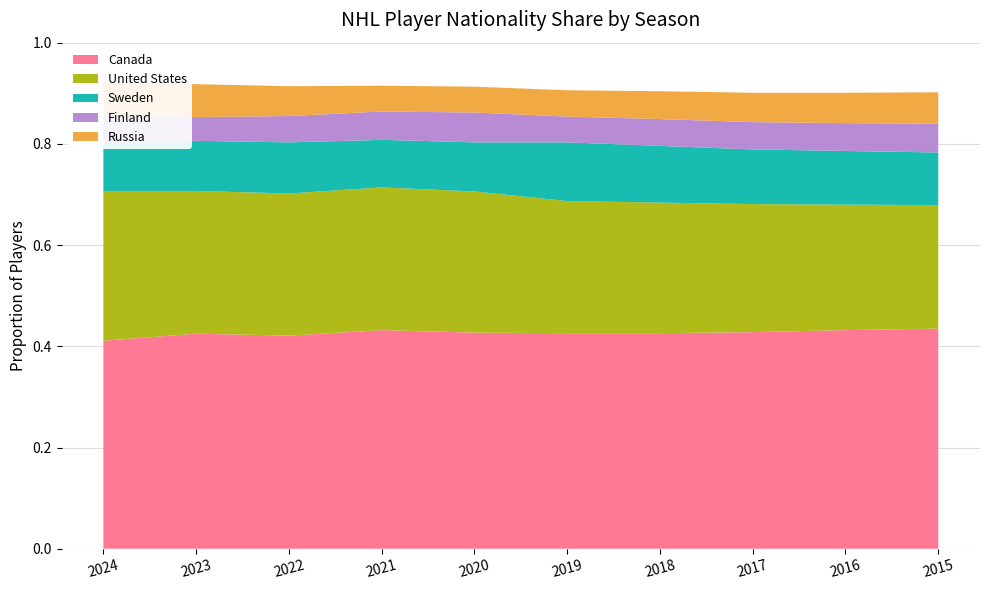

Reading left to right, list all the values displayed in this chart.

Canada: 0.4	0.4	0.4	0.4	0.4	0.4	0.4	0.4	0.4	0.4
United States: 0.3	0.3	0.3	0.3	0.3	0.3	0.3	0.3	0.2	0.2
Sweden: 0.1	0.1	0.1	0.1	0.1	0.1	0.1	0.1	0.1	0.1
Finland: 0.1	0.0	0.1	0.1	0.1	0.1	0.1	0.1	0.1	0.1
Russia: 0.1	0.1	0.1	0.1	0.1	0.1	0.1	0.1	0.1	0.1